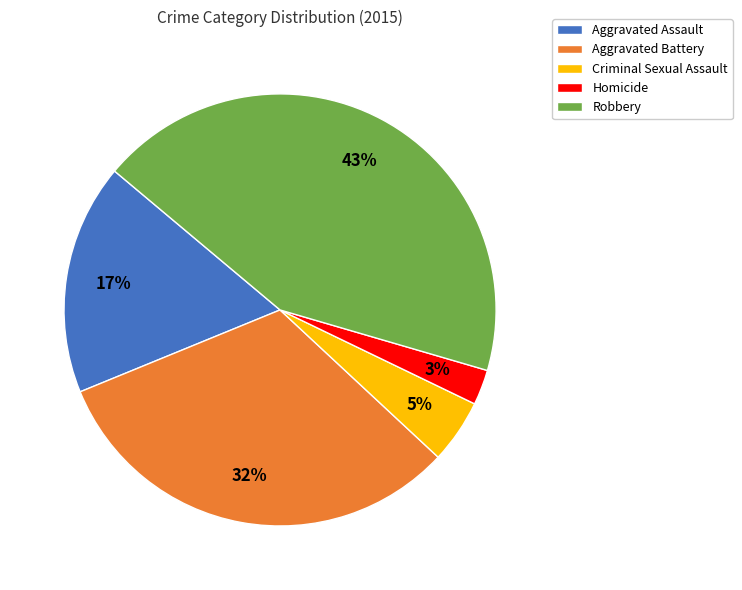

How many segments does this pie chart have?

5